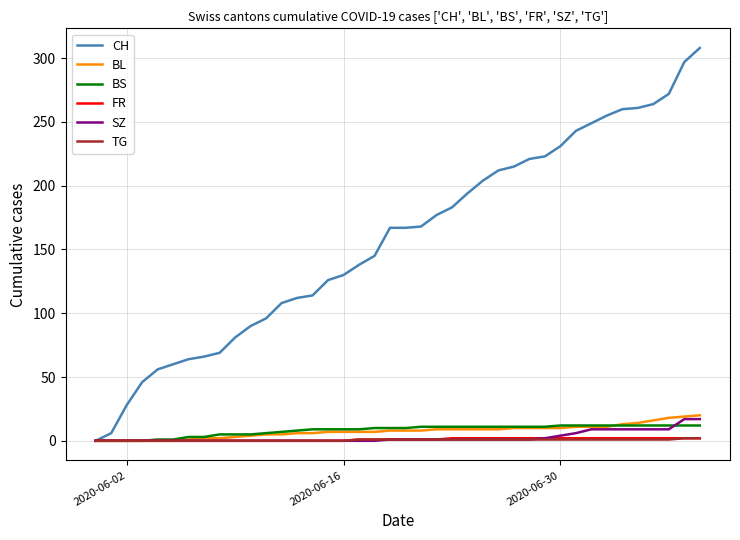

Which series has the largest range (max minus min)?

CH